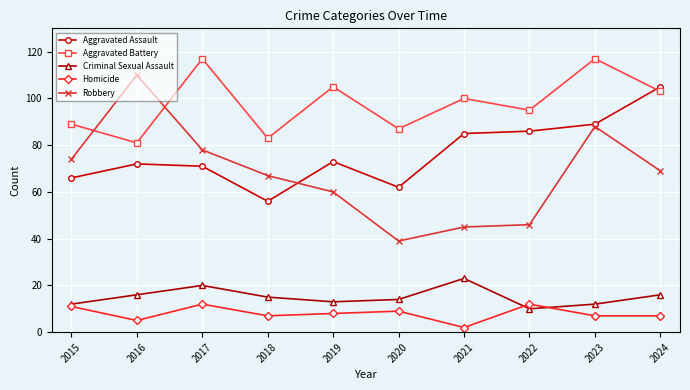

The Aggravated Battery series shows 49 at 2016. True or false?

False